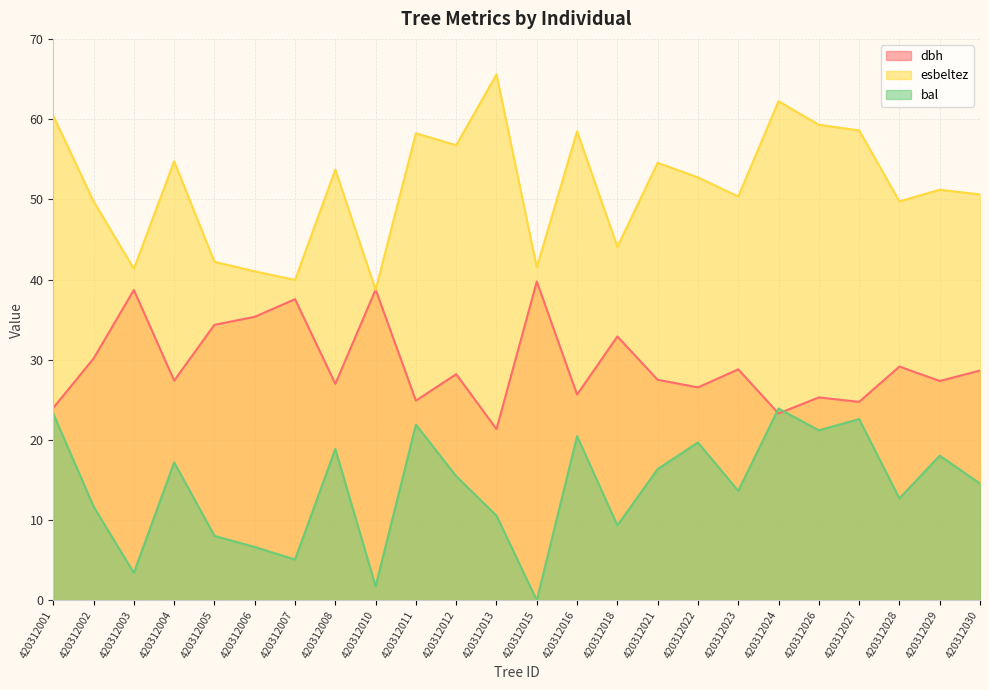

At how many categories does at least one series exceed 22?

24